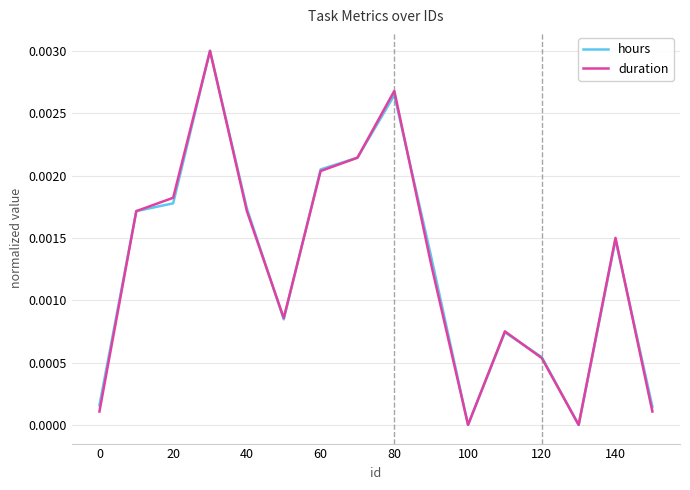

How many data points does each series have?

16